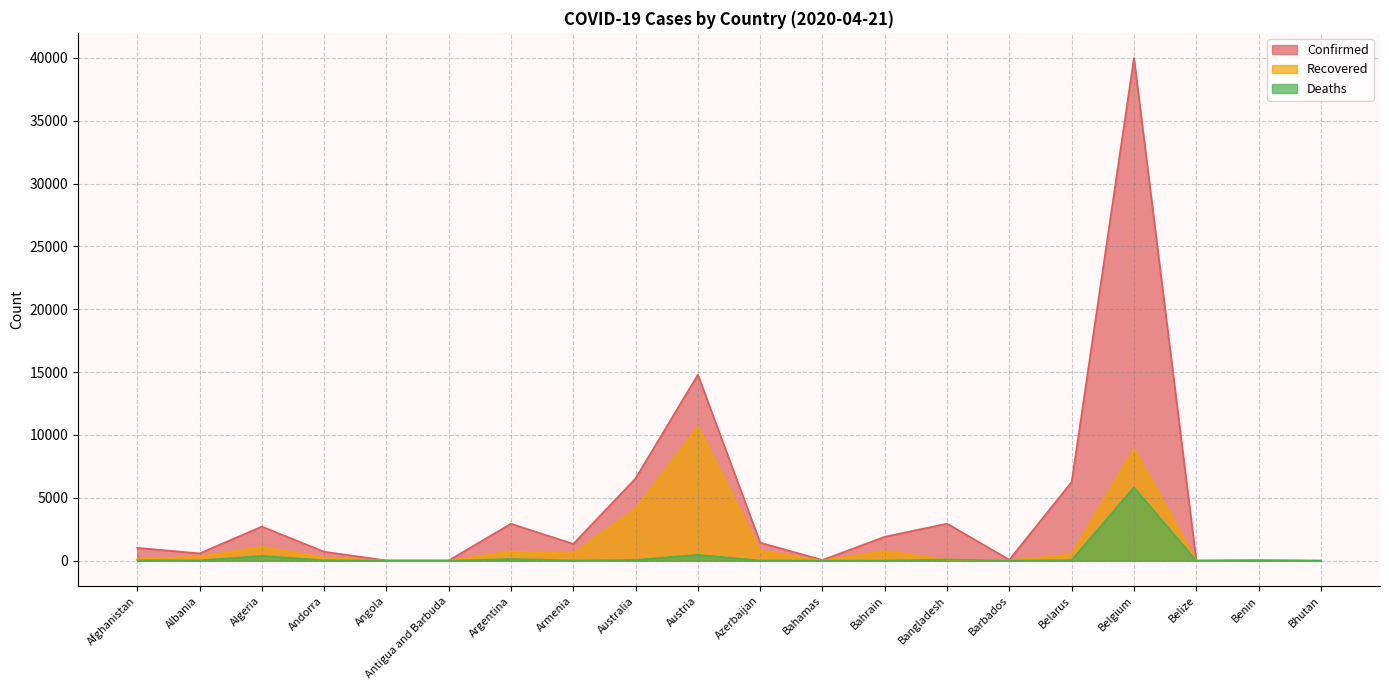

What are all the series names shown in the legend?

Confirmed, Recovered, Deaths